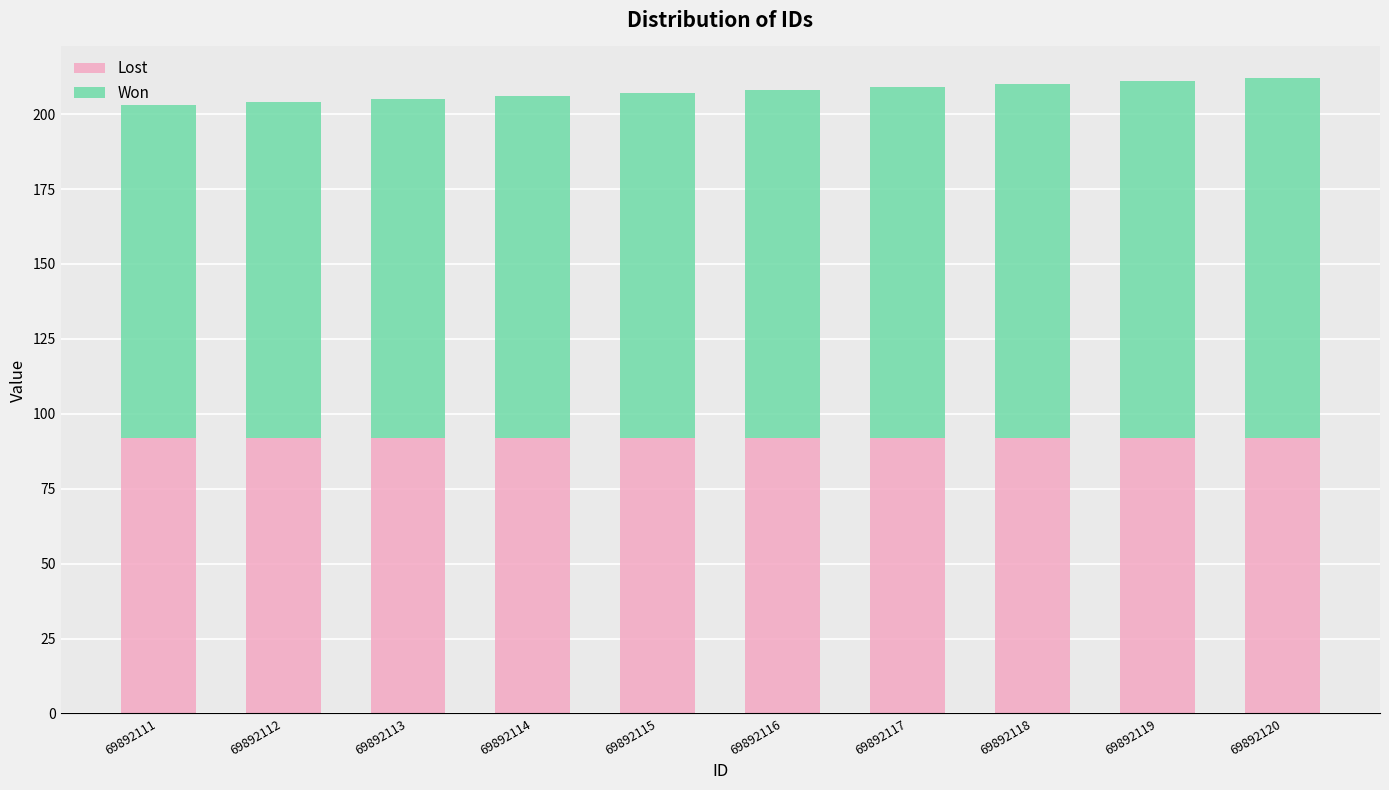

What is the minimum value for Lost?

92